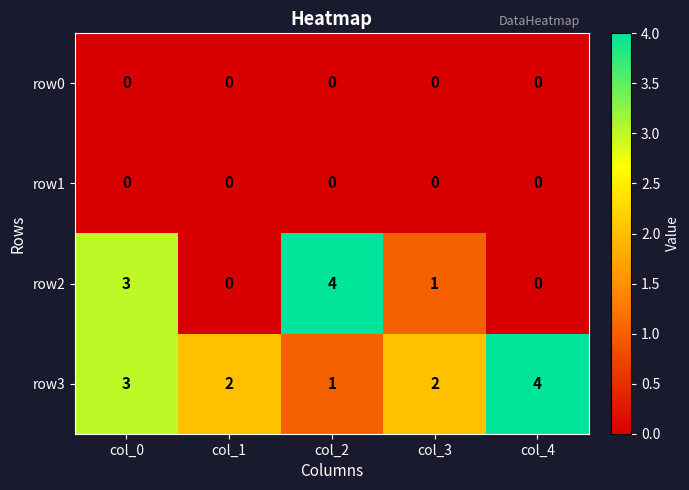

The row2 series shows 4 at col_2. True or false?

True